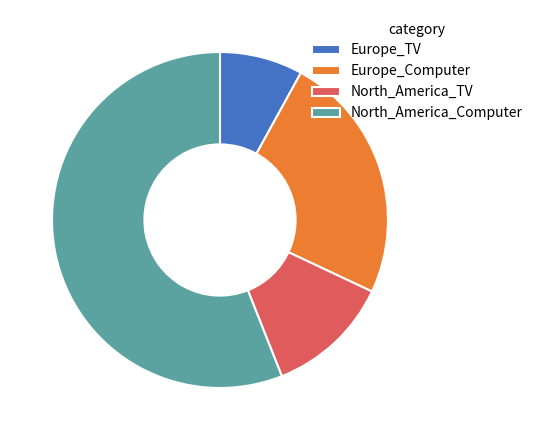

Is there a majority slice in this chart?

Yes